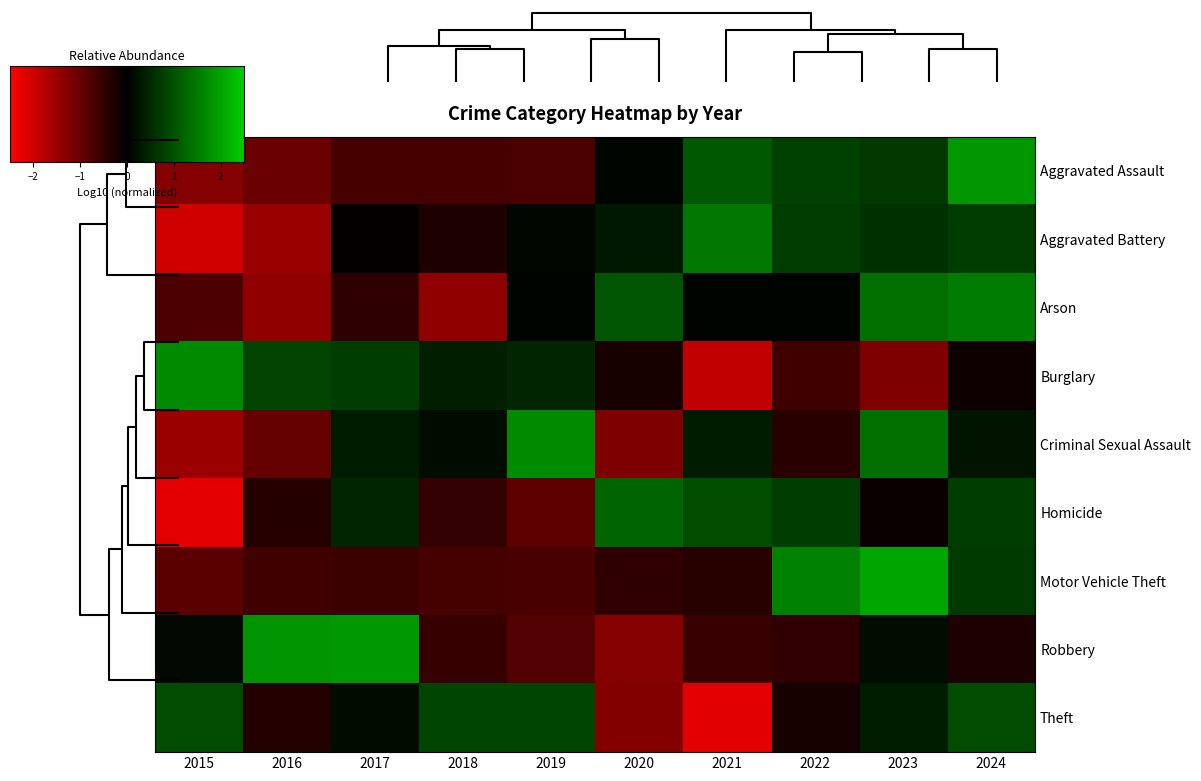

What is the difference between the highest and lowest values at 2020?

2.5